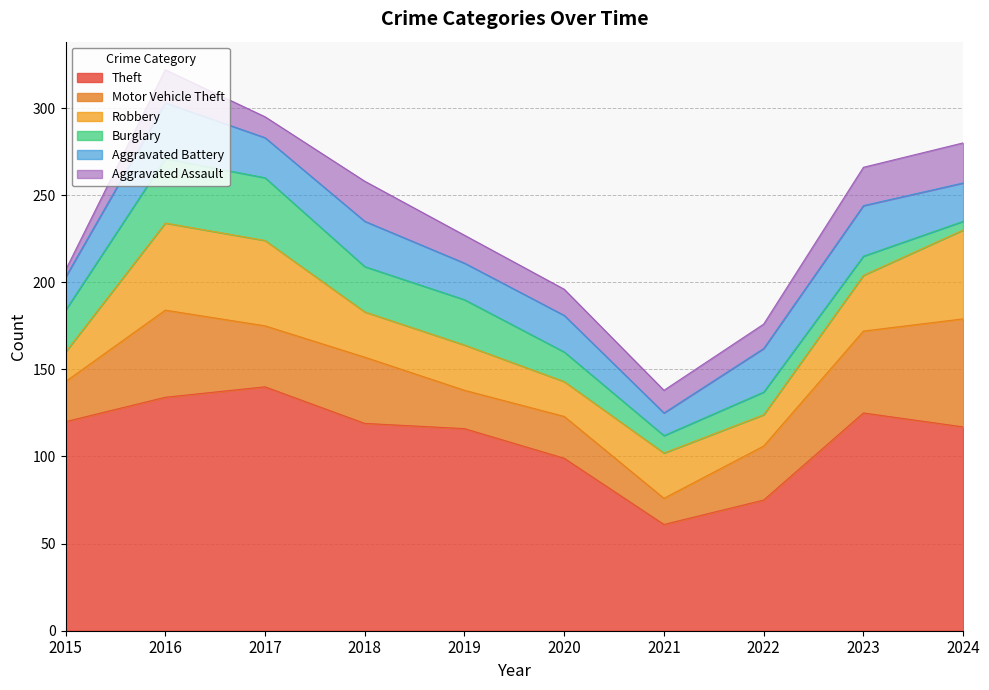

True or false: Motor Vehicle Theft and Theft cross at least once.

False